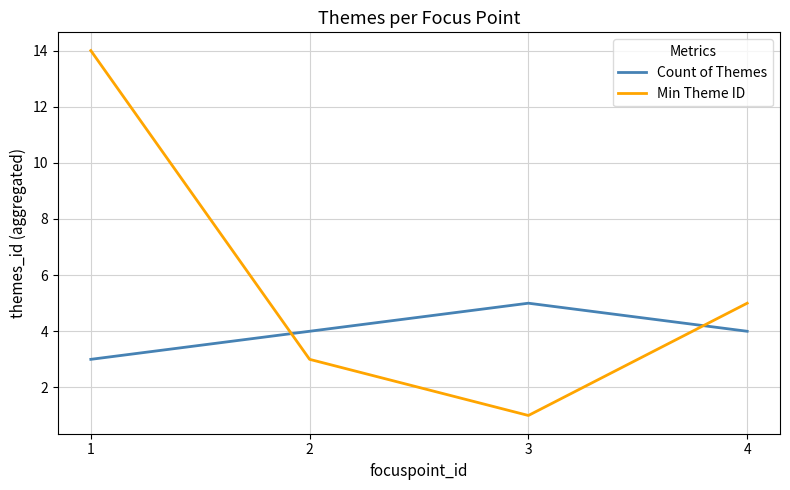

What is the maximum value shown in the chart?

14